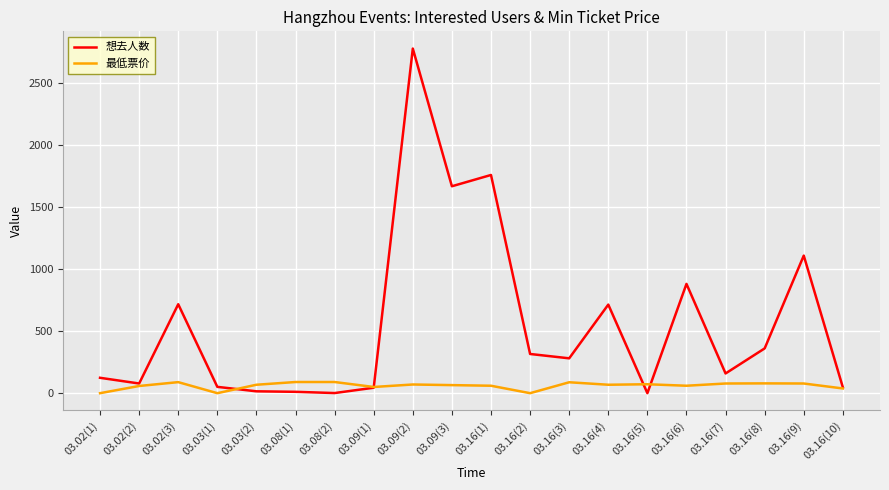

What are all the series names shown in the legend?

想去人数, 最低票价